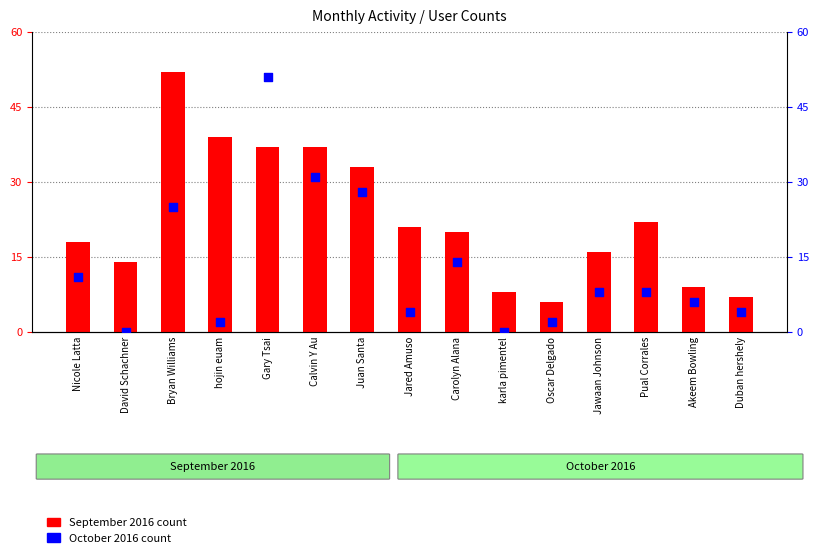

What are all the series names shown in the legend?

September 2016, October 2016